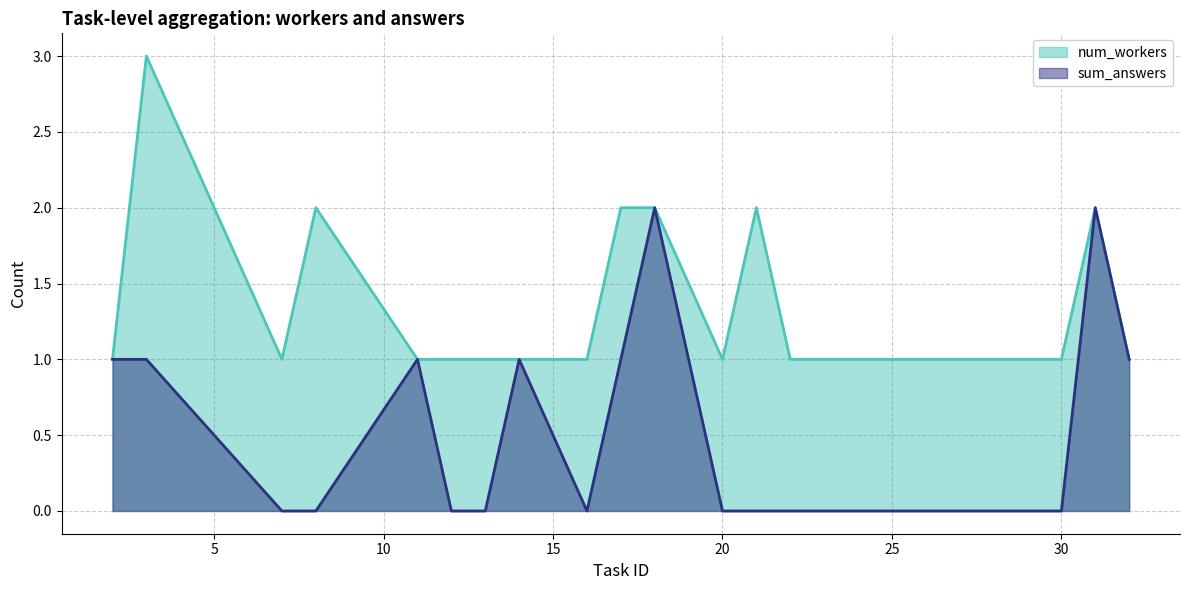

The value of num_workers at 24 is 0. True or false?

False